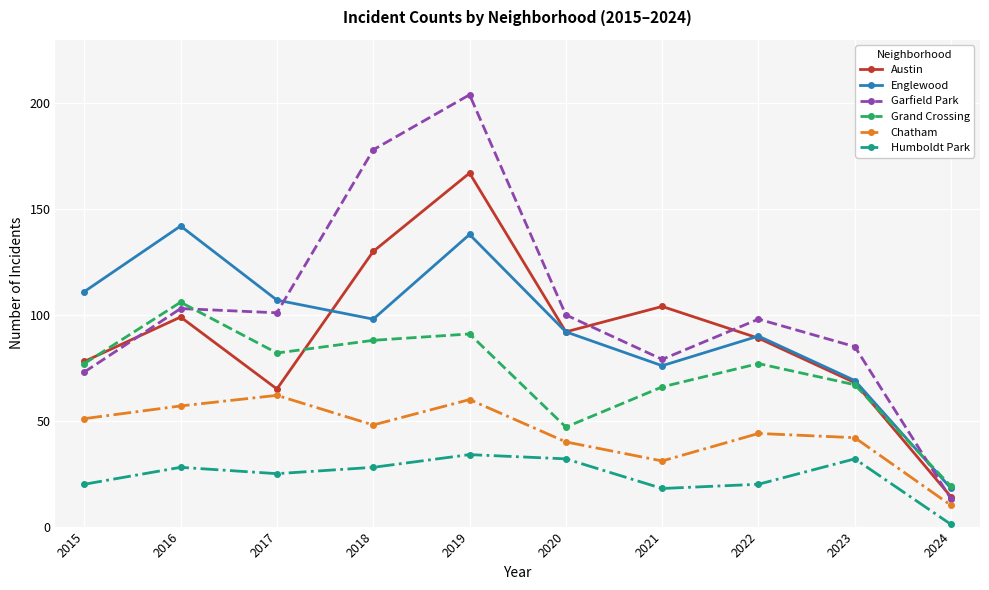

At which label does Chatham reach its minimum?

2024